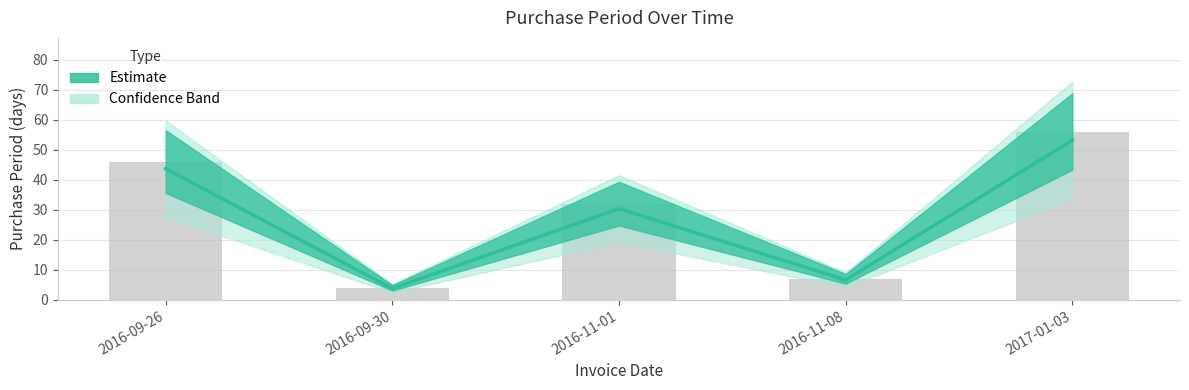

Count the number of categories in the chart.

5